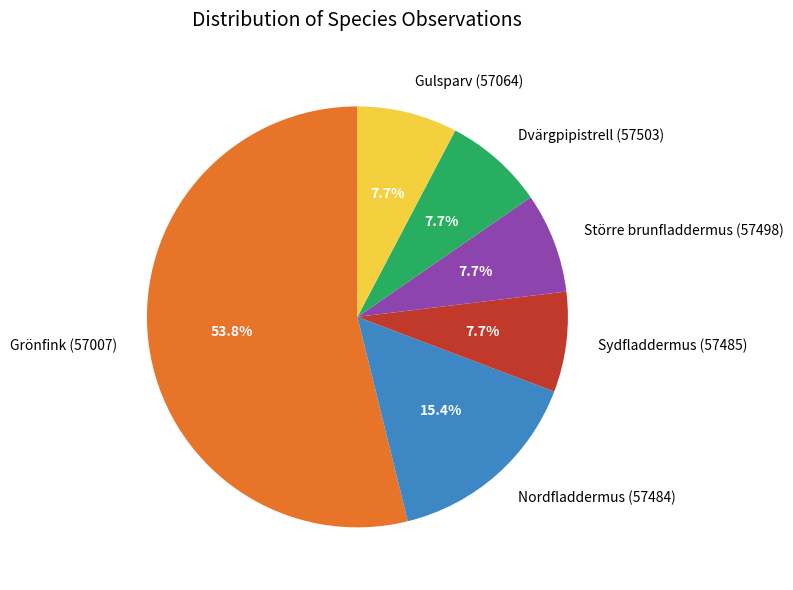

To the nearest percent, what is the average slice percentage?

17%